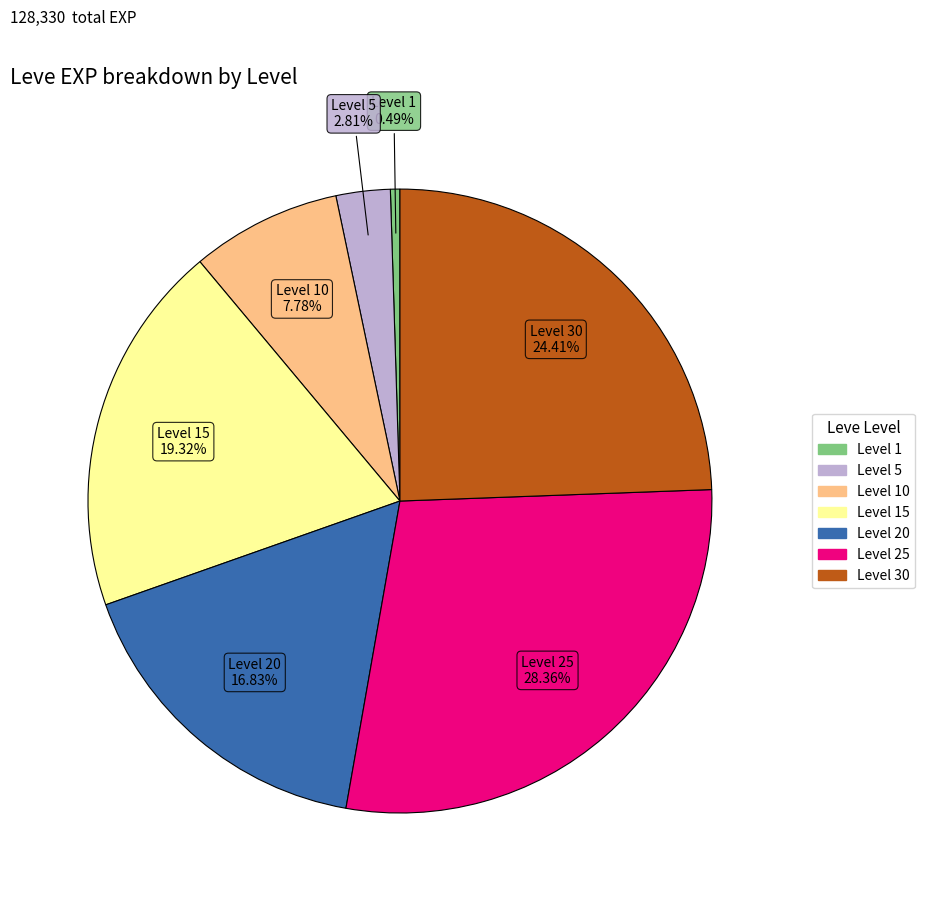

Is there any slice that represents more than half of the pie?

No